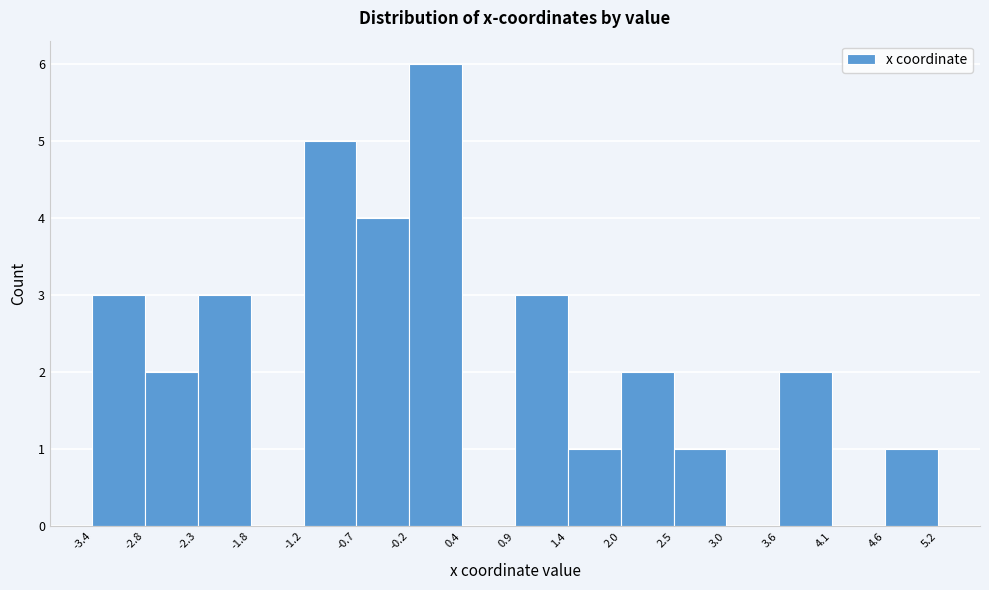

Reading left to right, transcribe this chart: for each bar, give the range it covers on the x-axis and its height. The values are not printed on the chart, so give them approximately, as read against the axis.

-3.4 to -2.8: 3
-2.8 to -2.3: 2
-2.3 to -1.8: 3
-1.8 to -1.2: 0
-1.2 to -0.7: 5
-0.7 to -0.2: 4
-0.2 to 0.4: 6
0.4 to 0.9: 0
0.9 to 1.4: 3
1.4 to 2.0: 1
2.0 to 2.5: 2
2.5 to 3.0: 1
3.0 to 3.6: 0
3.6 to 4.1: 2
4.1 to 4.6: 0
4.6 to 5.2: 1